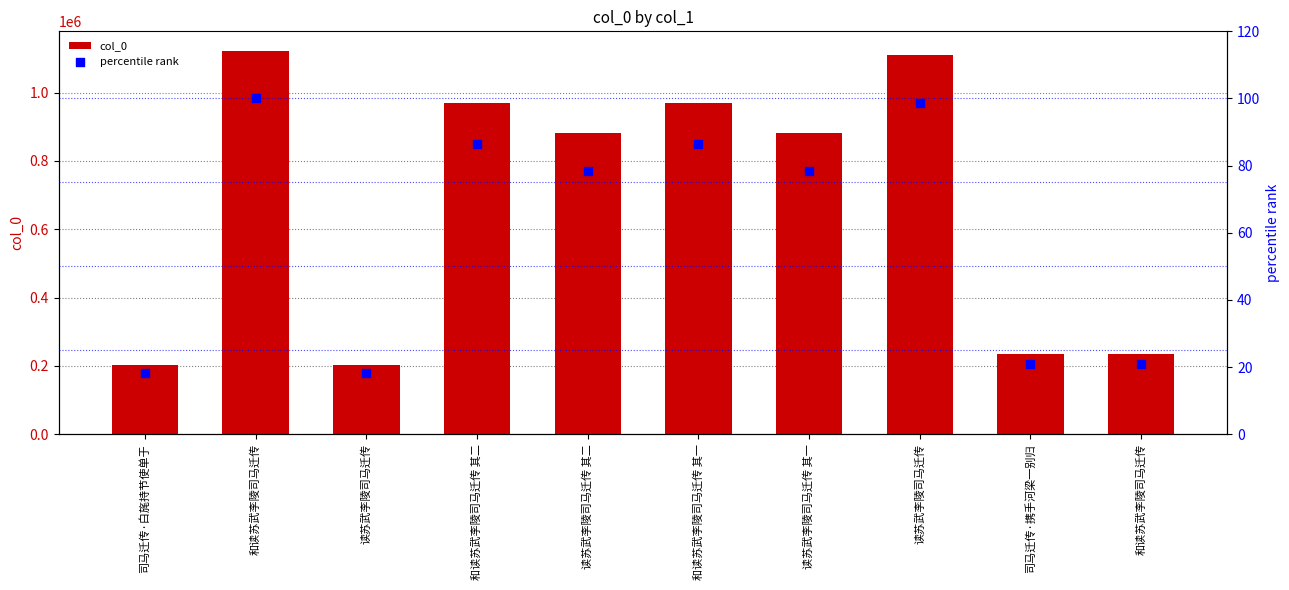

Is the value of percentile rank at 和读苏武李陵司马迁传 greater than the value of col_0 at 读苏武李陵司马迁传 其一?

No